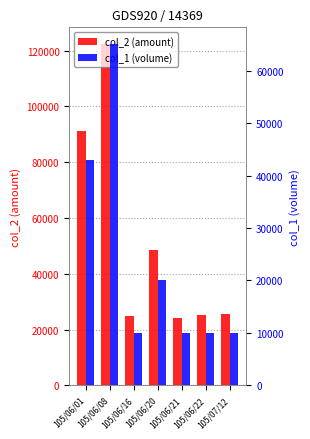

What is the value of the col_1 (volume) bar at the 5th from the left?

10000